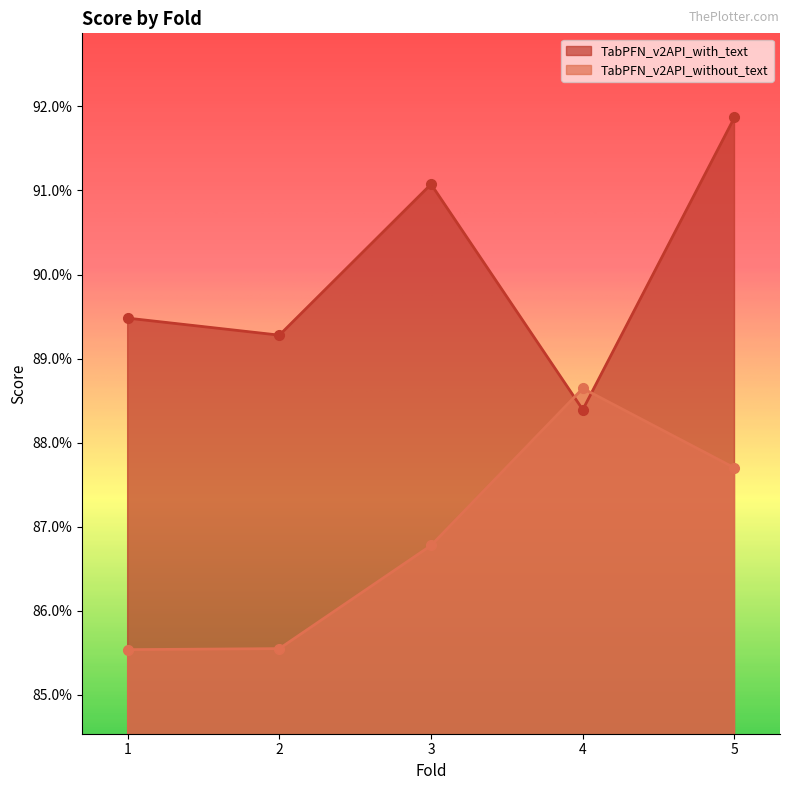

Is it true that TabPFN_v2API_with_text equals 0.6 at 5?

False